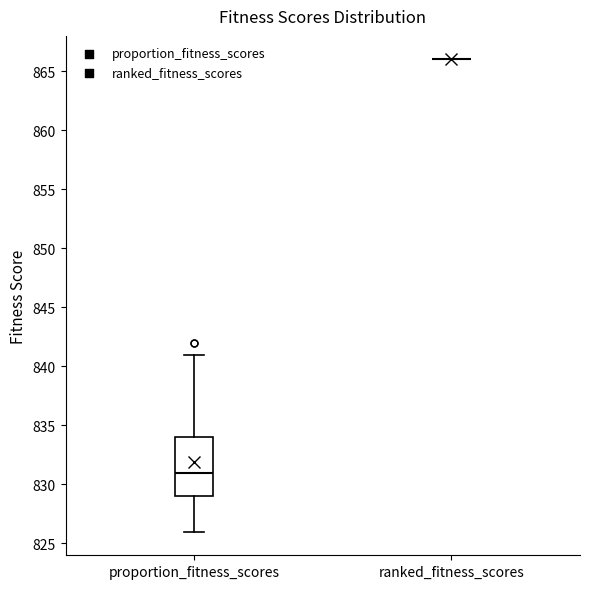

Which box is the tallest, from its lower edge to its upper edge?

proportion_fitness_scores